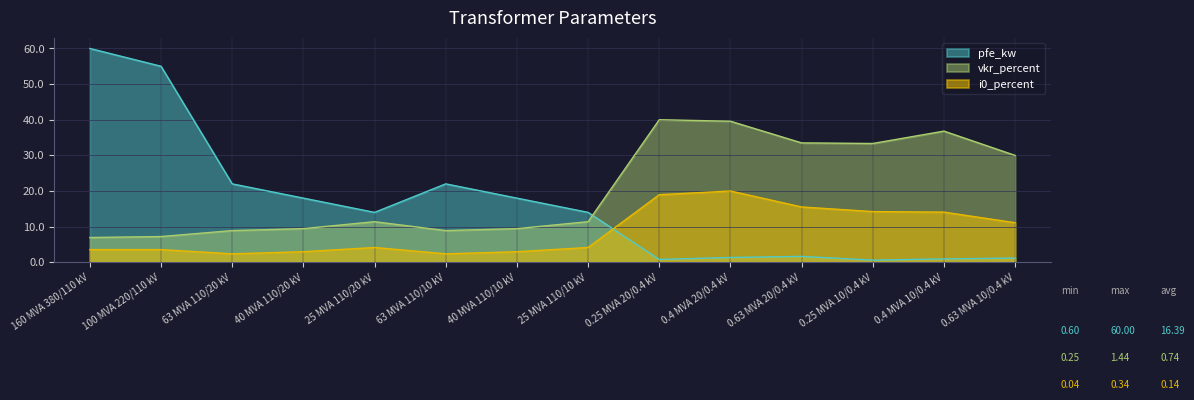

Reading left to right, extract all data points from this chart.

pfe_kw: 60.0	55.0	22.0	18.0	14.0	22.0	18.0	14.0	0.8	1.4	1.6	0.6	0.9	1.2
vkr_percent: 6.9	7.2	8.9	9.4	11.4	8.9	9.4	11.4	40.0	39.6	33.5	33.3	36.8	30.0
i0_percent: 3.6	3.6	2.4	3.0	4.1	2.4	3.0	4.1	19.0	20.0	15.5	14.2	14.1	11.1